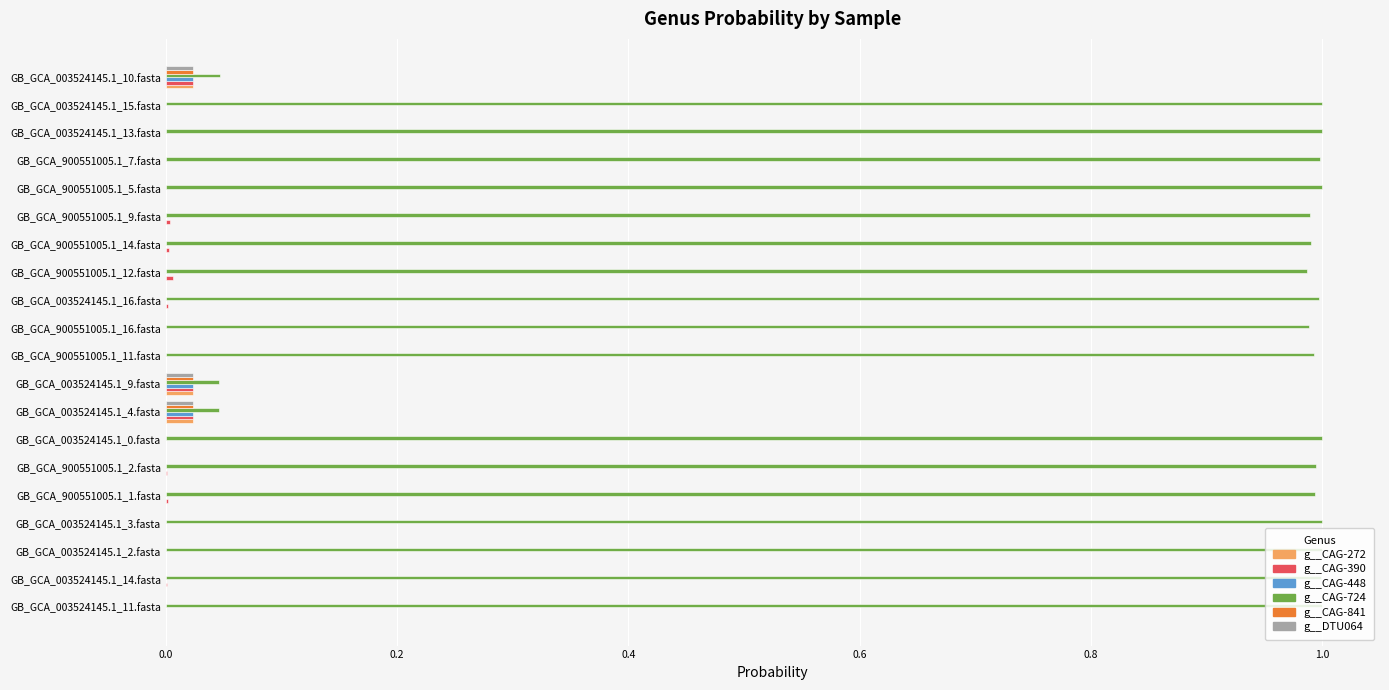

Which series has the largest range (max minus min)?

g__CAG-724